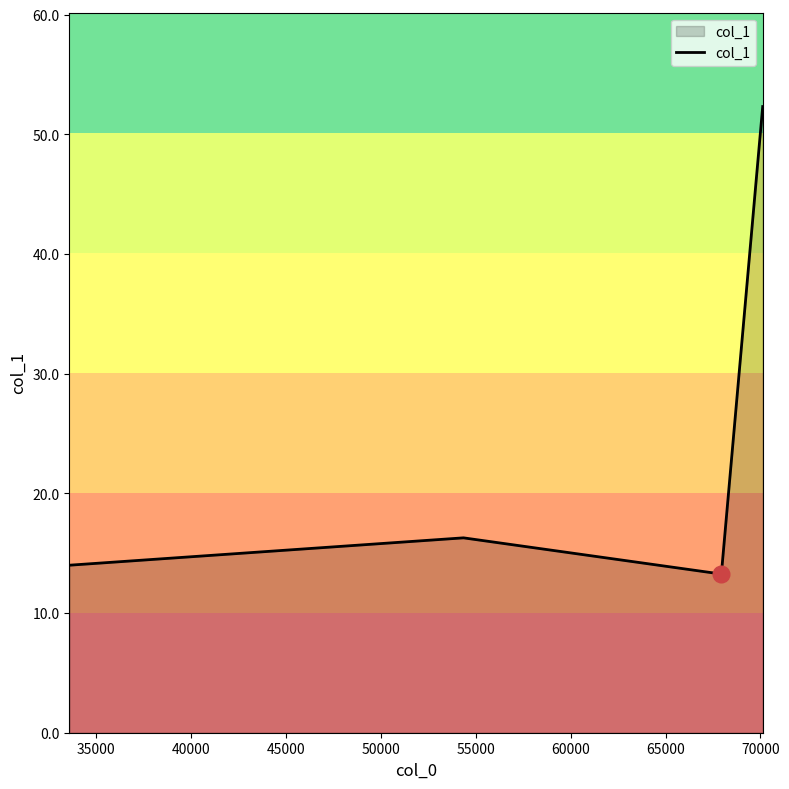

Is it true that the value at 45000 is 7.9?

False